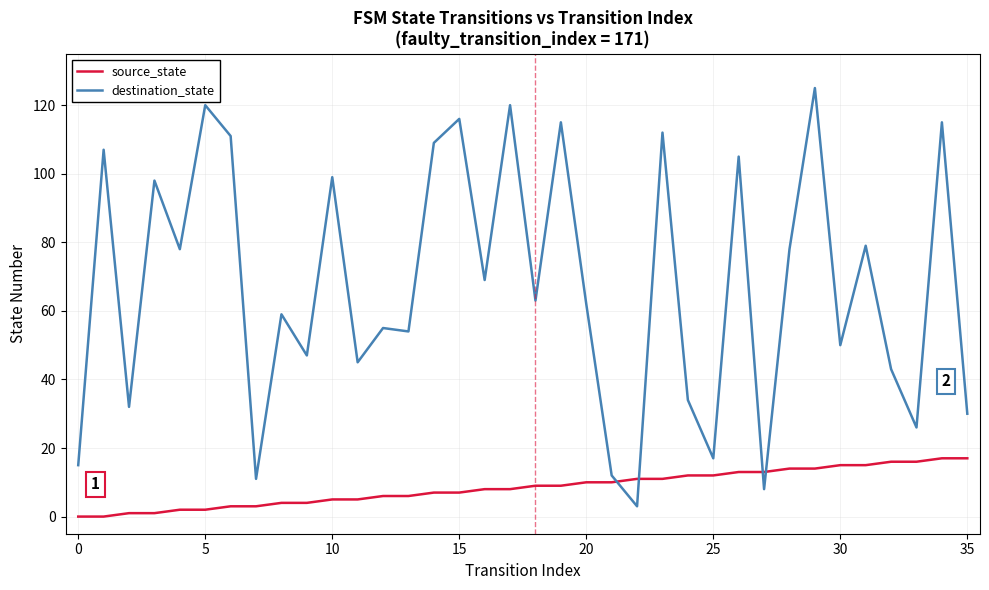

Reading left to right, transcribe all the data shown in this chart.

source_state: 0	0	1	1	2	2	3	3	4	4	5	5	6	6	7	7	8	8	9	9	10	10	11	11	12	12	13	13	14	14	15	15	16	16	17	17
destination_state: 15	107	32	98	78	120	111	11	59	47	99	45	55	54	109	116	69	120	63	115	62	12	3	112	34	17	105	8	78	125	50	79	43	26	115	30